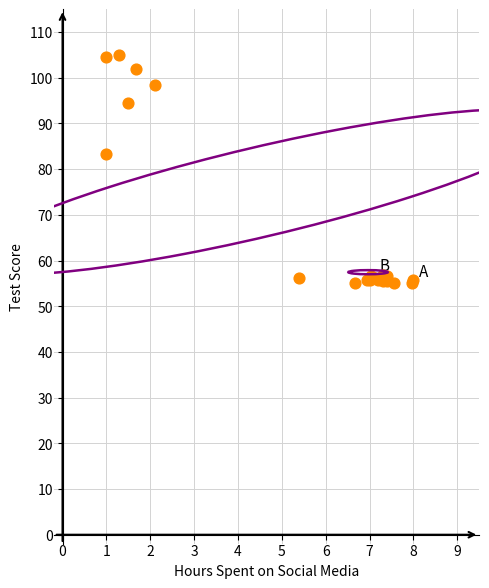

What Y value in the scatter plot is closest to 80?

83.3